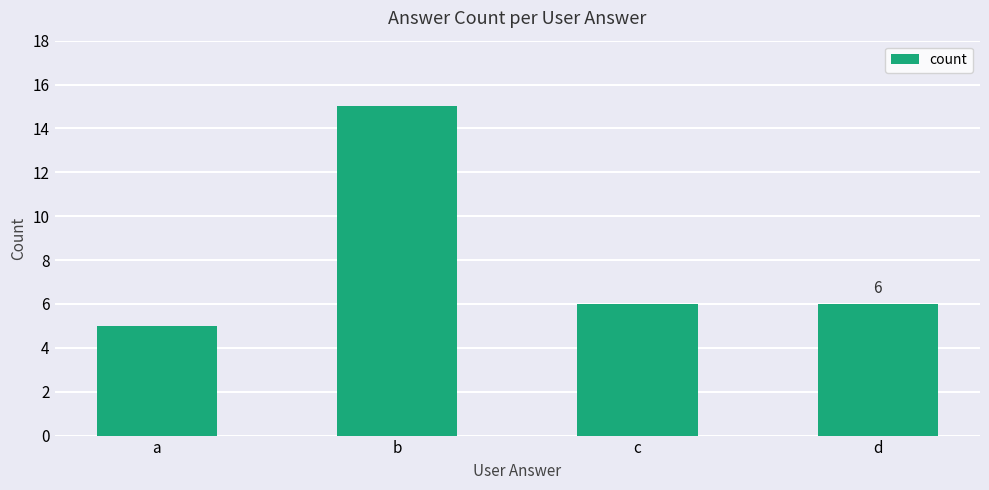

What is the value of the 4th bar from the left?

6